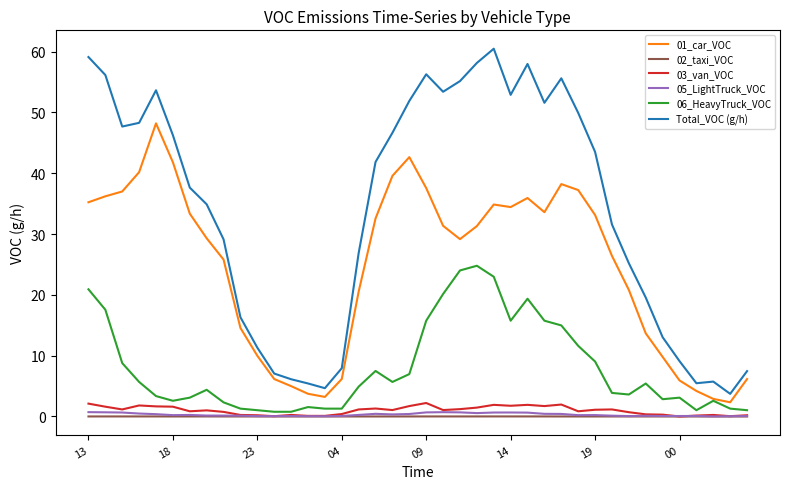

How many series are shown in this chart?

6